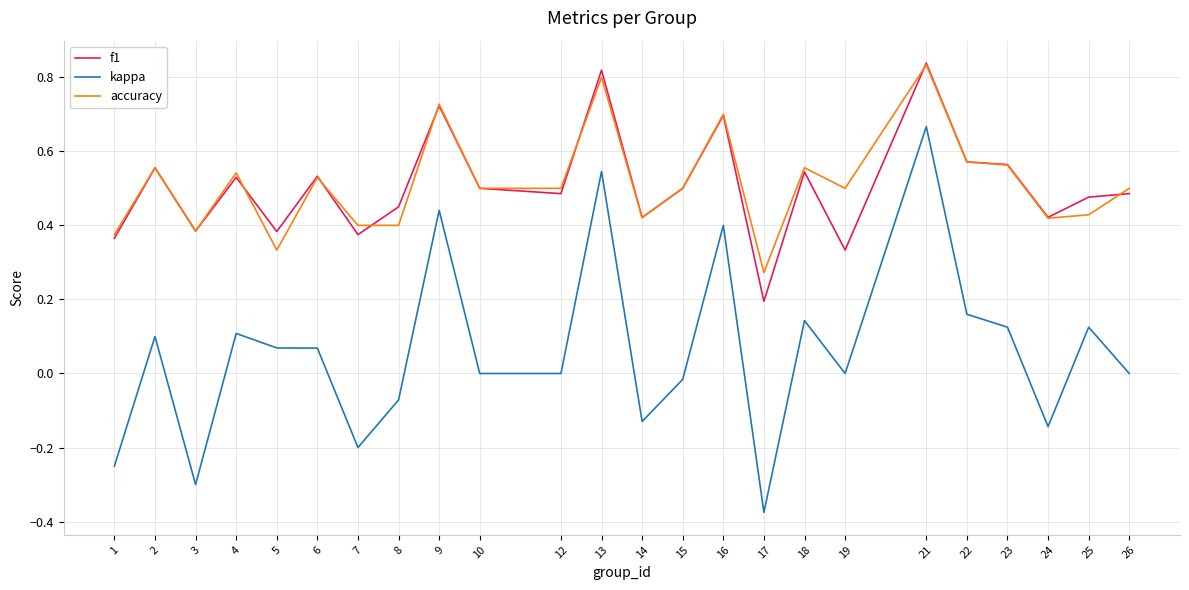

Where is the first local maximum for f1?

2